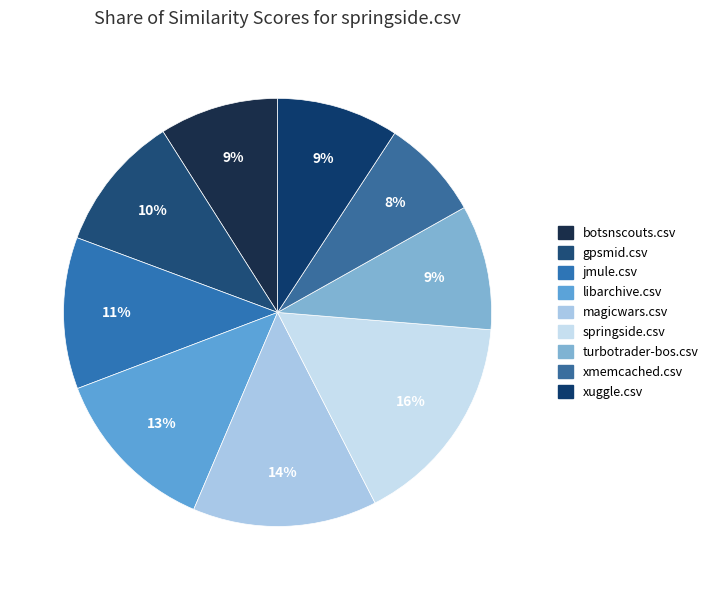

Does libarchive.csv account for over 50% of the chart?

No